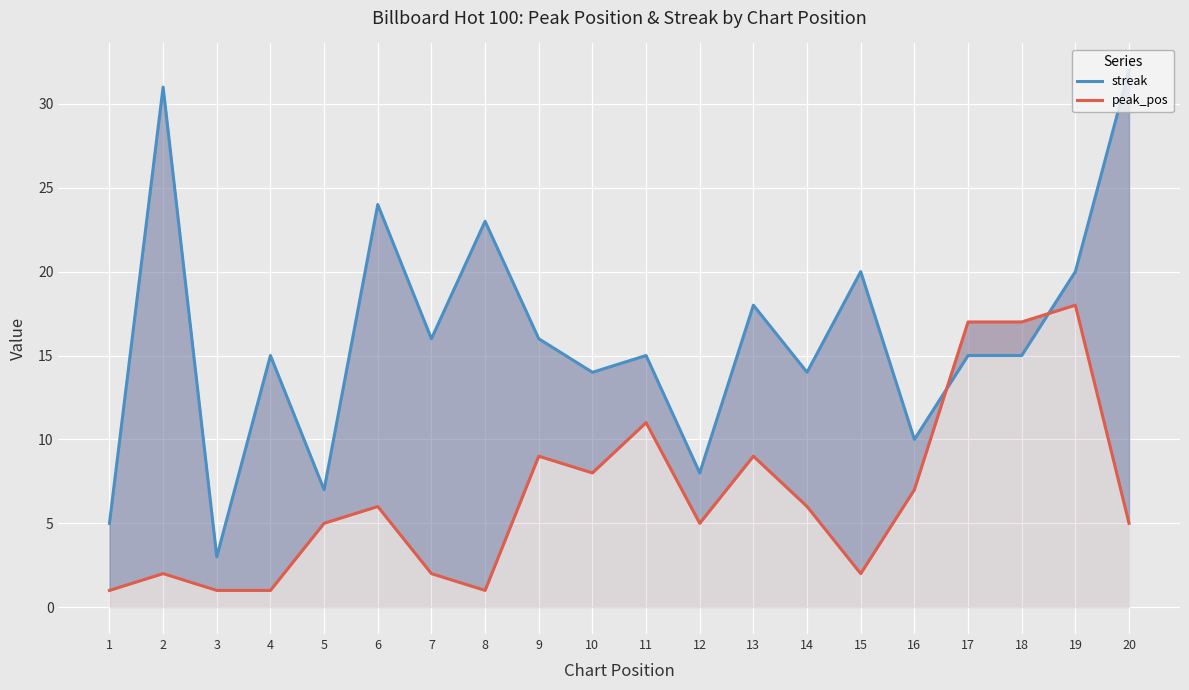

Reading left to right, list all the values displayed in this chart.

streak: 5	31	3	15	7	24	16	23	16	14	15	8	18	14	20	10	15	15	20	32
peak_pos: 1	2	1	1	5	6	2	1	9	8	11	5	9	6	2	7	17	17	18	5